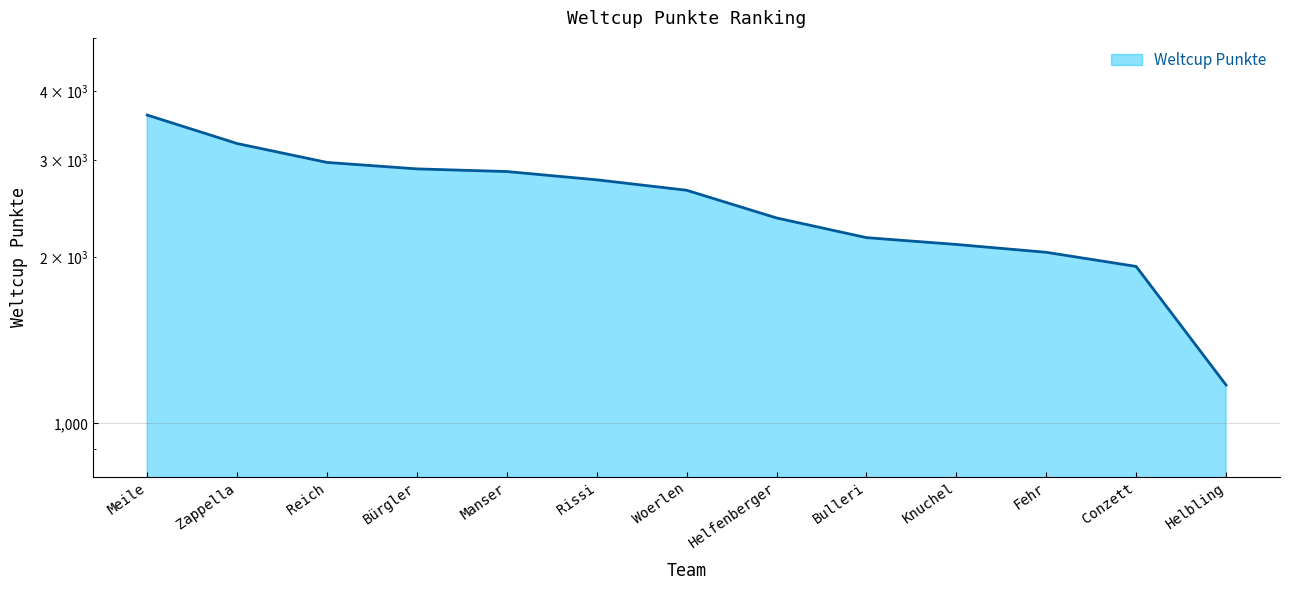

List the labels in order of value, largest first.

Meile, Zappella, Reich, Bürgler, Manser, Rissi, Woerlen, Helfenberger, Bulleri, Knuchel, Fehr, Conzett, Helbling